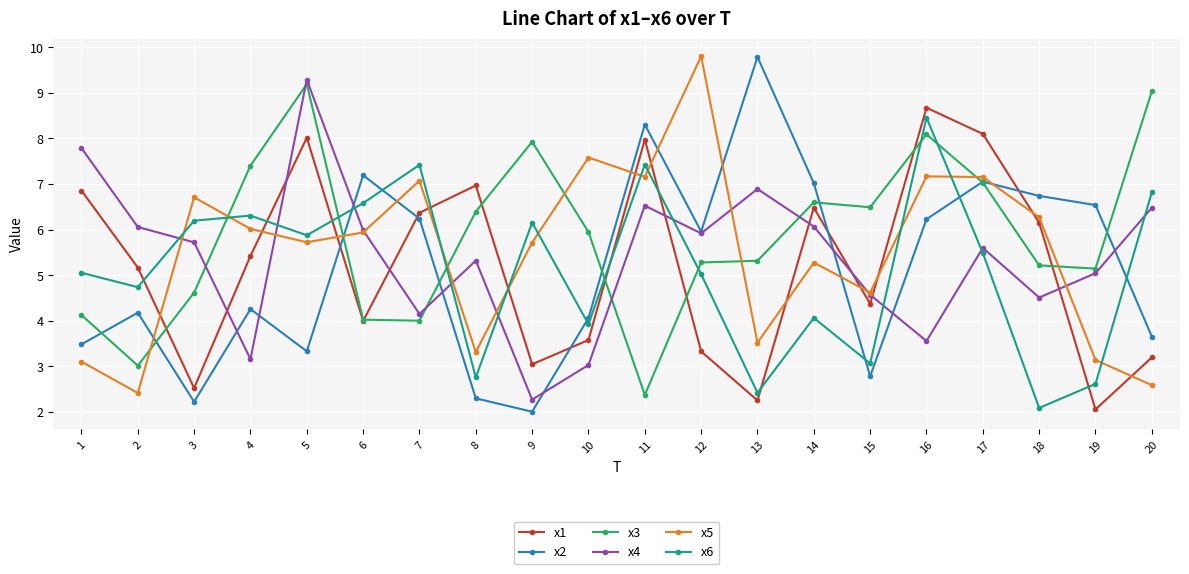

True or false: x3 has a value of 4.1 at 1.

True